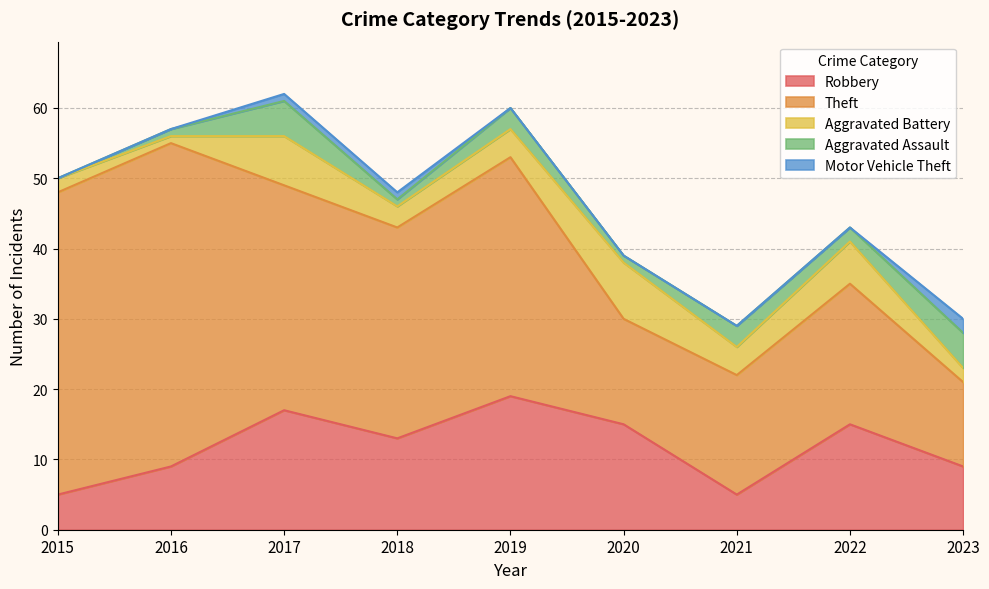

Which series has the largest range (max minus min)?

Theft